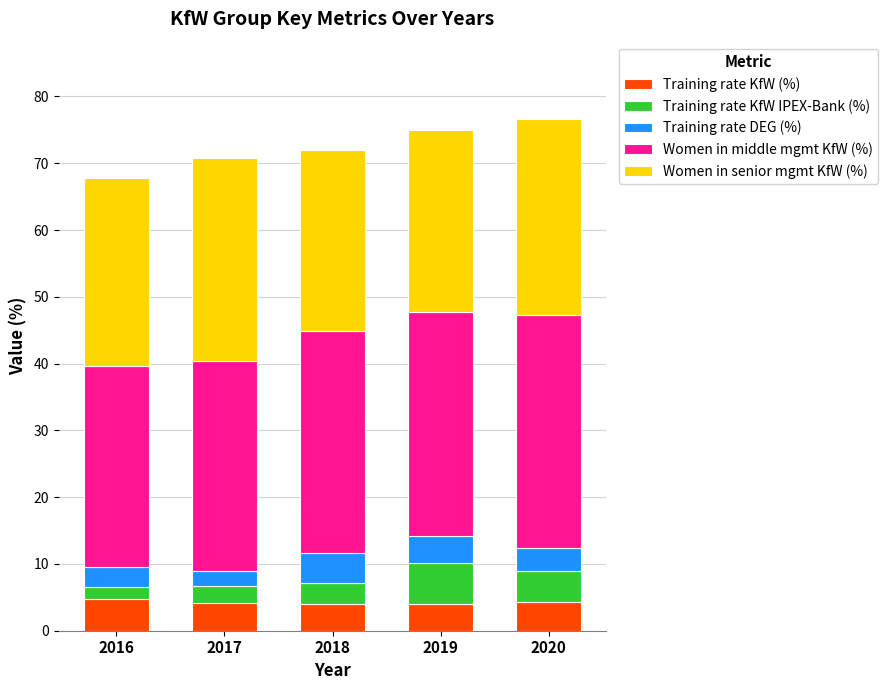

What is the minimum value for Training rate KfW (%)?

4.0